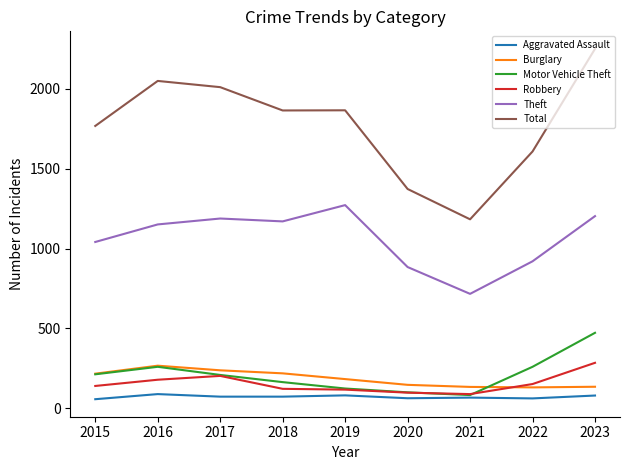

Which series changed the most between 2018 and 2021?

Total